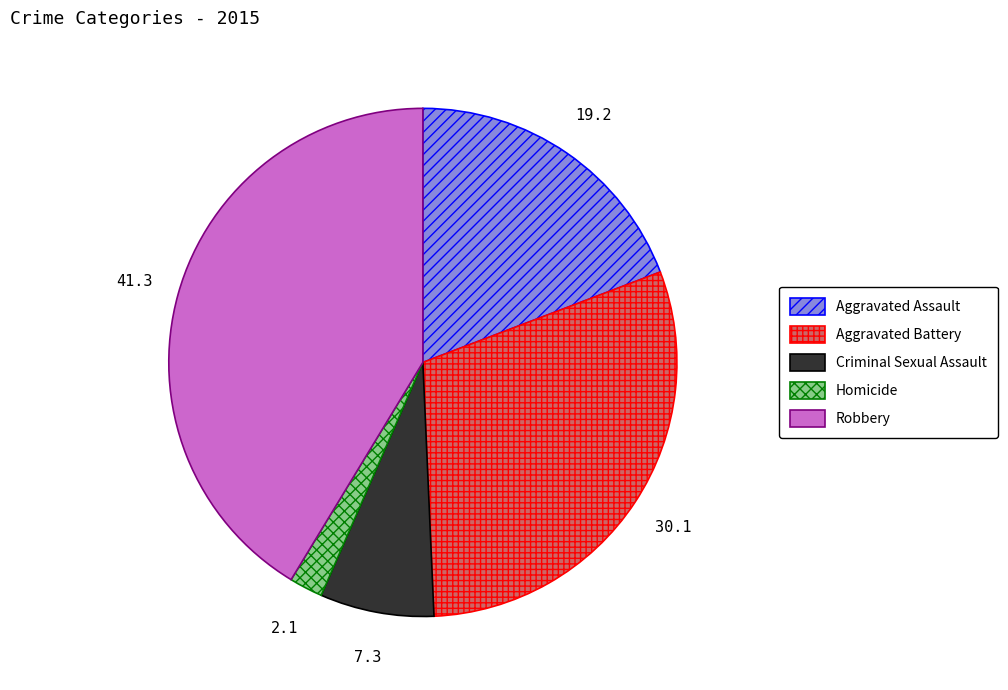

What is the ratio of the value at Robbery to the value at Criminal Sexual Assault?

5.7